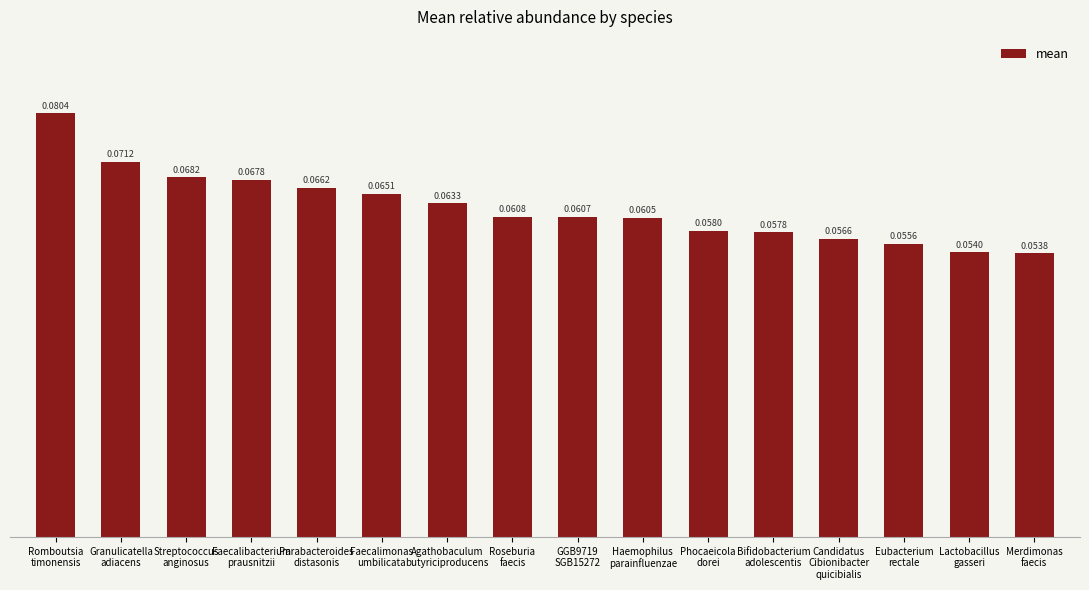

The value at Parabacteroides
distasonis is 0.0. True or false?

False